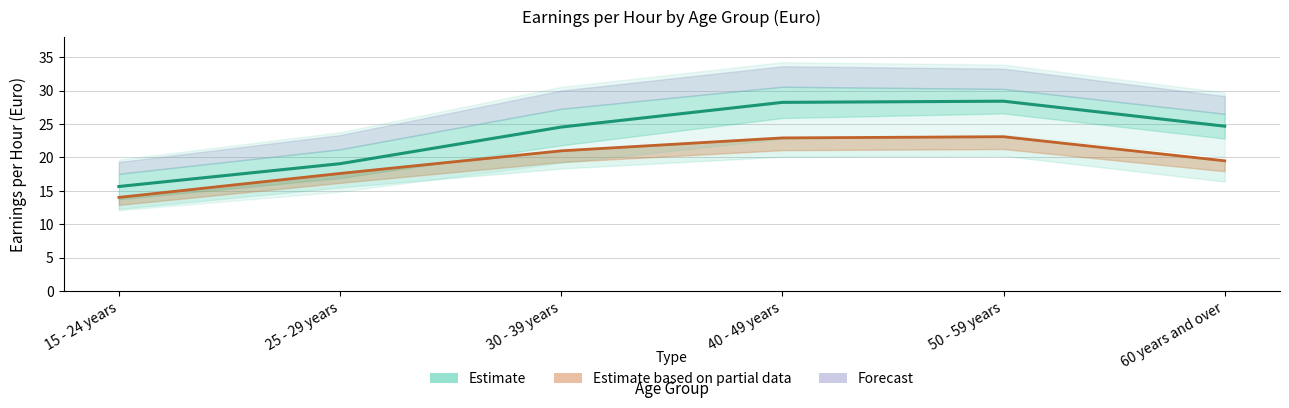

At which label is the value closest to 22?

30 - 39 years